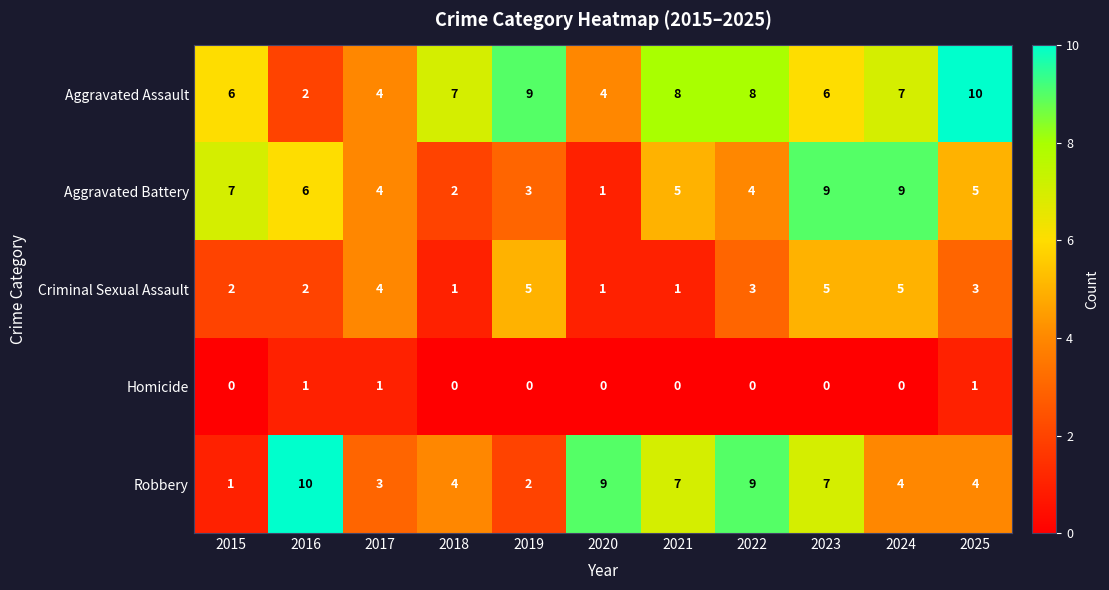

Where does the Aggravated Battery series first go above 5?

2015